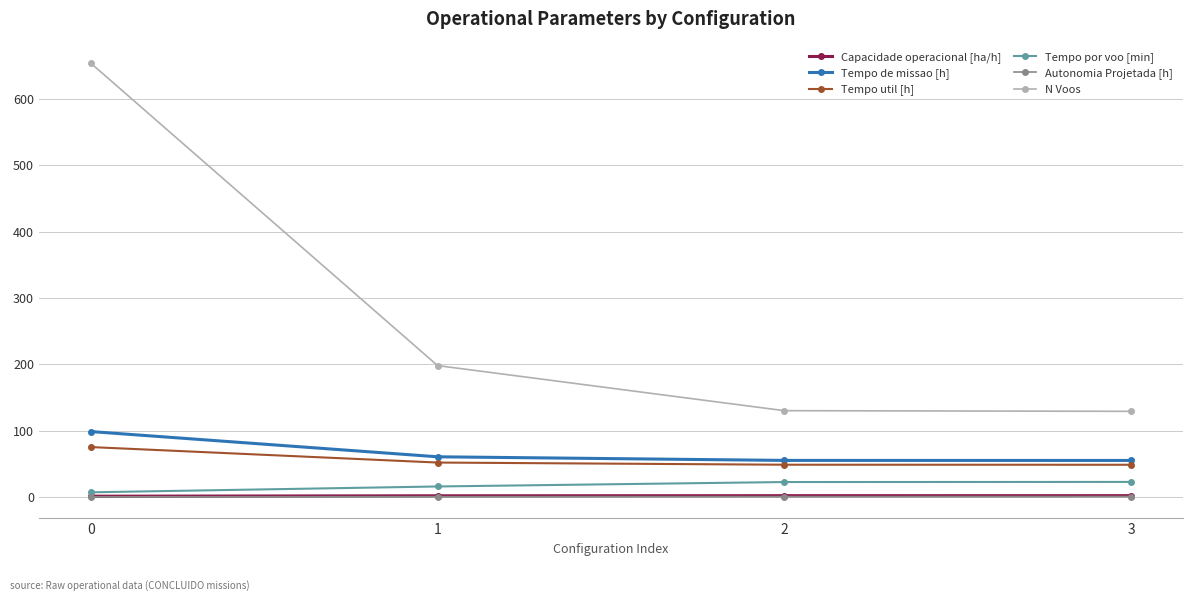

What is the value of the Autonomia Projetada [h] point at the 3rd from the left?

0.3